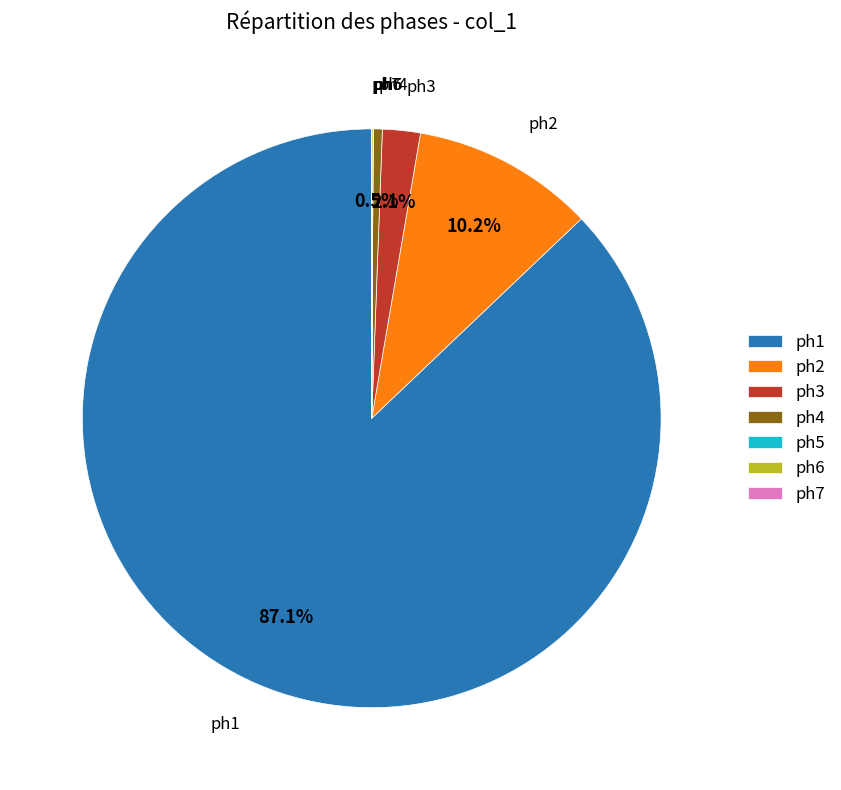

To the nearest percent, what is the average slice percentage?

14%